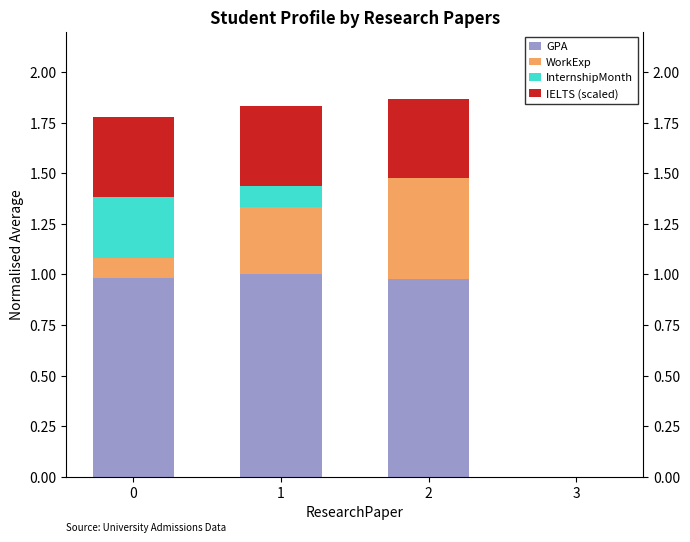

What is the total value across all series at 0?

1.8